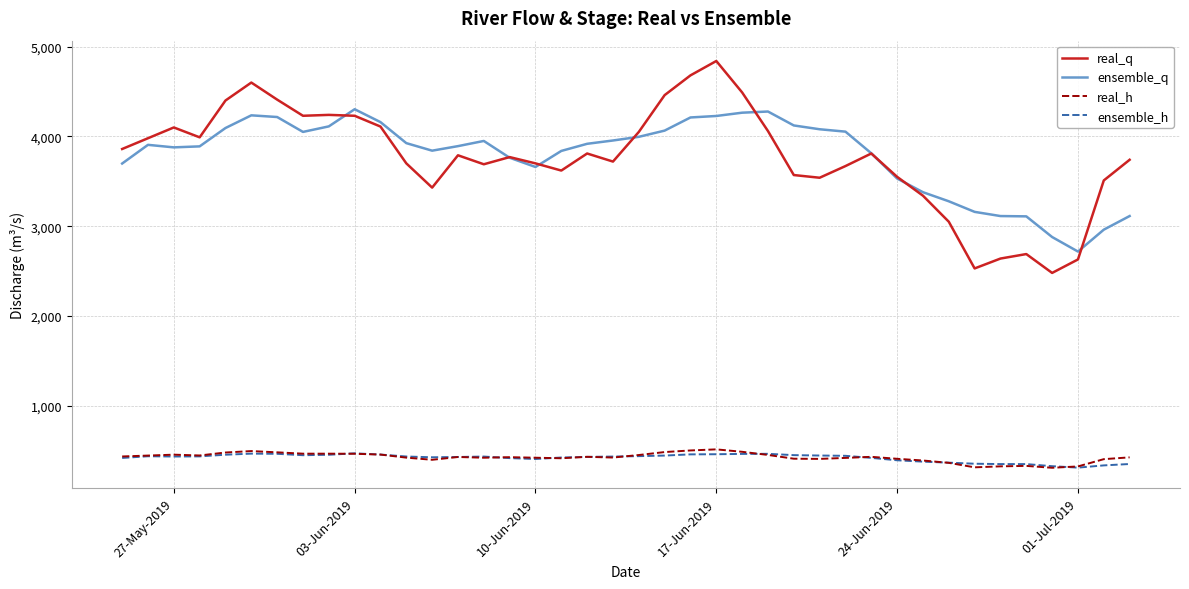

Which series has the widest spread of values?

real_q